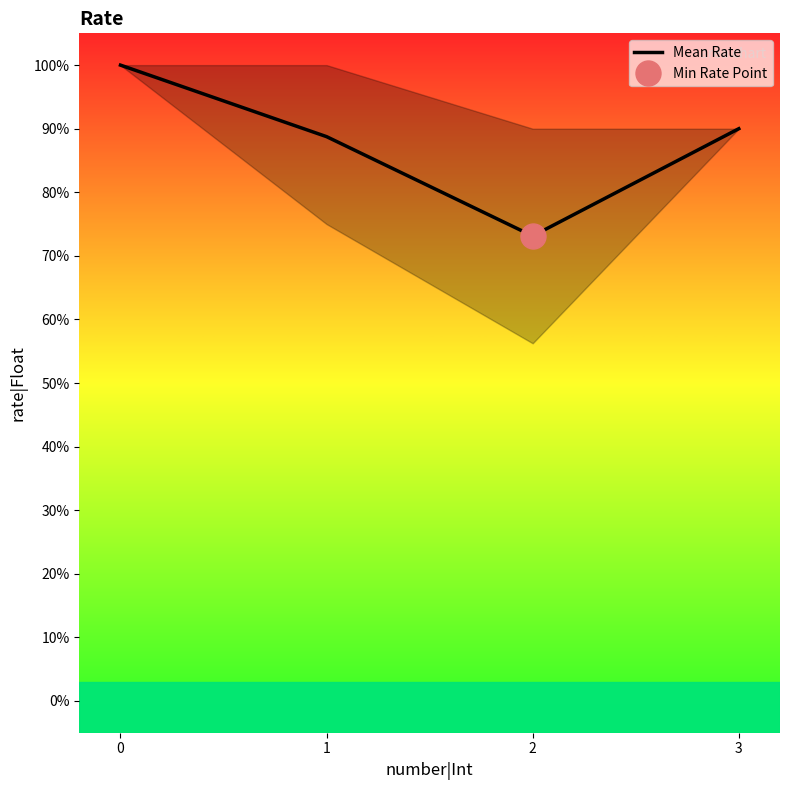

What is the greatest value displayed?

1.0